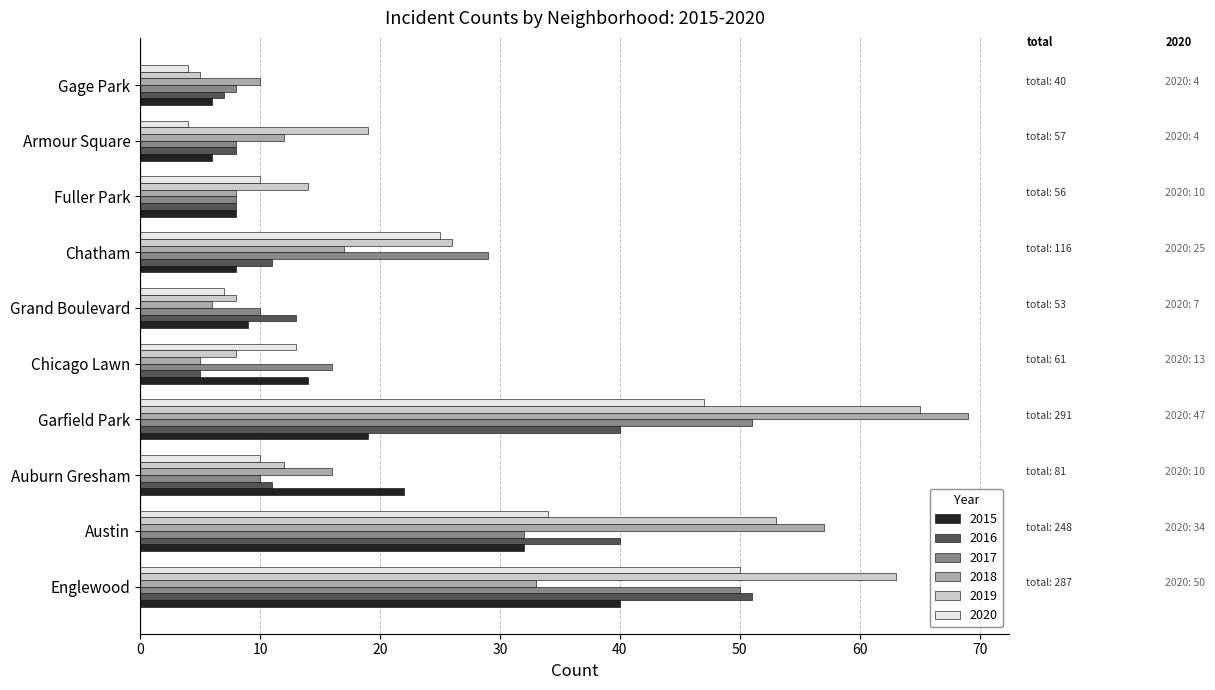

The value of 2015 at Chatham is 13. True or false?

False